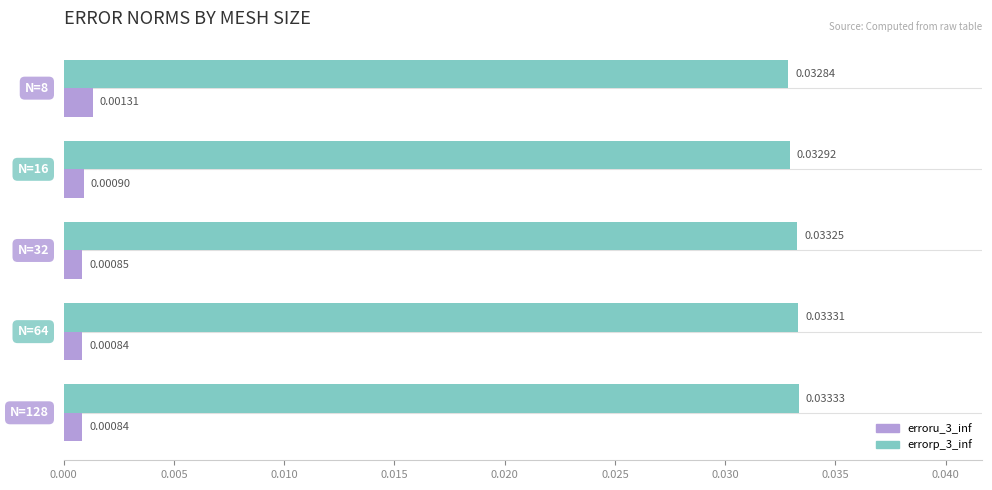

Which series has the largest total across all categories?

errorp_3_inf